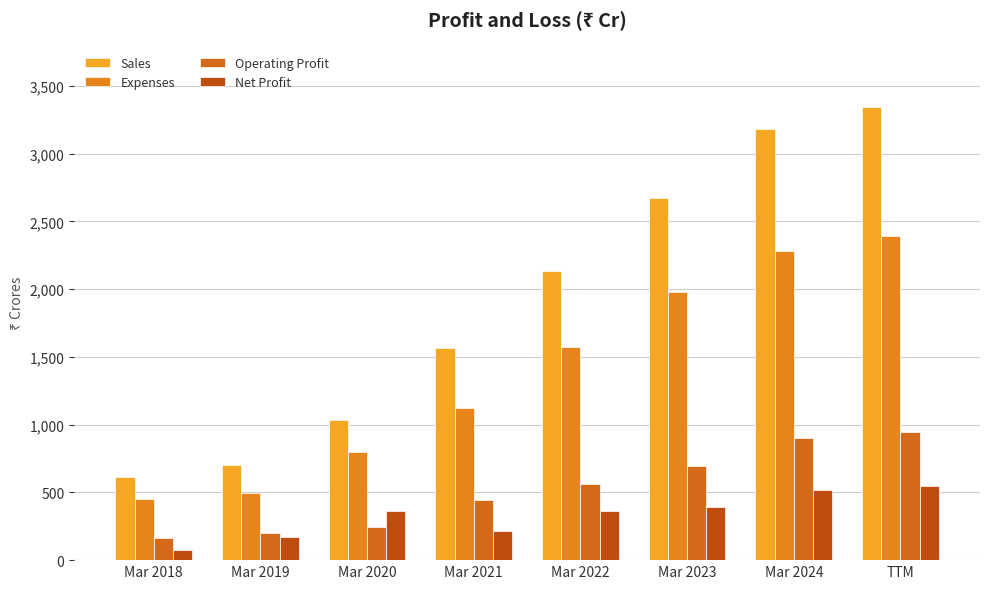

Between Mar 2019 and TTM, which is larger?

TTM